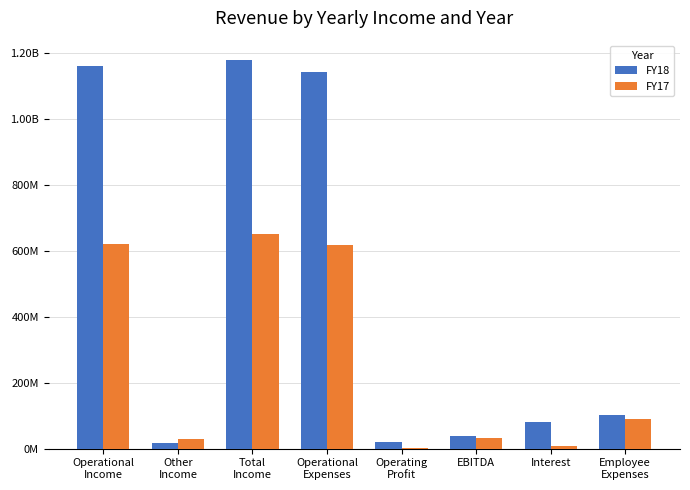

What is the difference between the maximum and second lowest values in the FY18 series?

1157463704